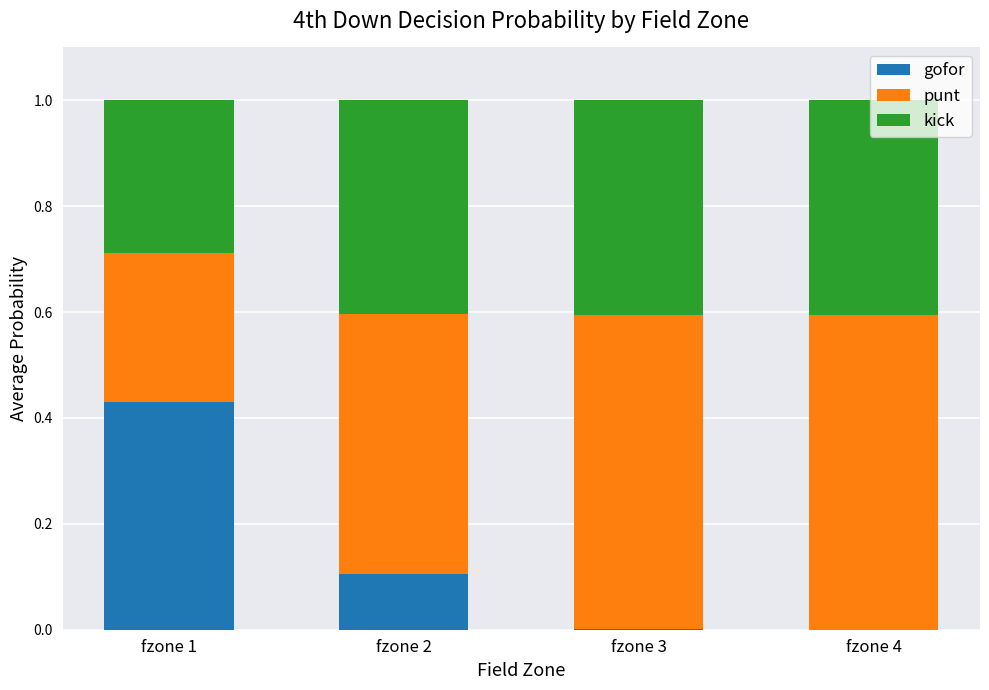

What is the total value across all series at fzone 2?

1.0